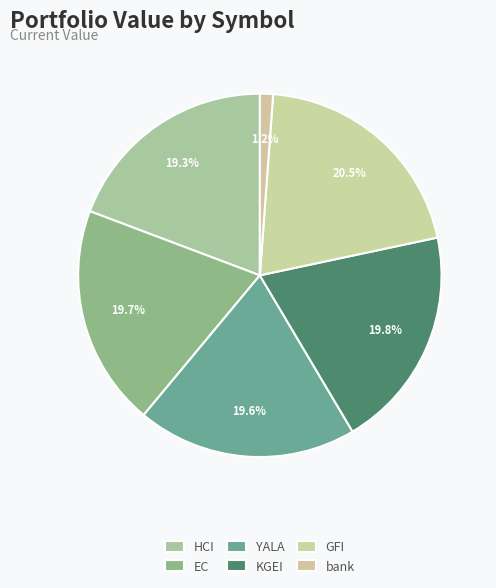

To the nearest percent, what is the difference between the largest and smallest slice percentages?

19%